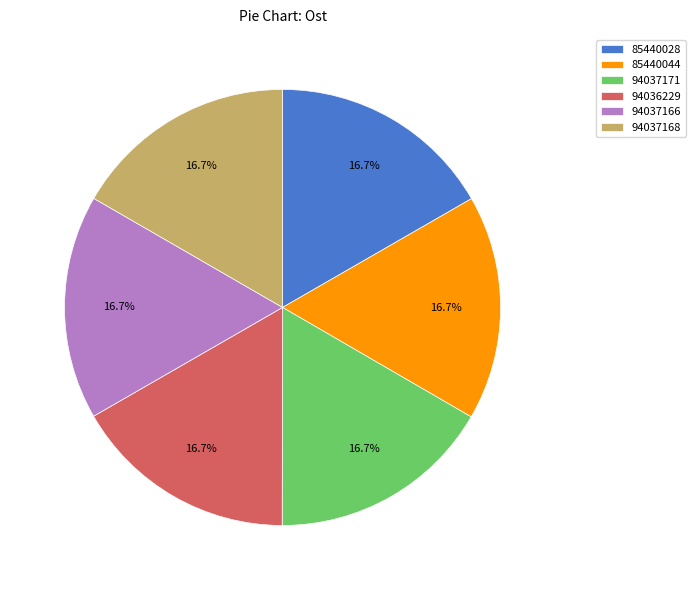

Count the number of slices in the pie.

6